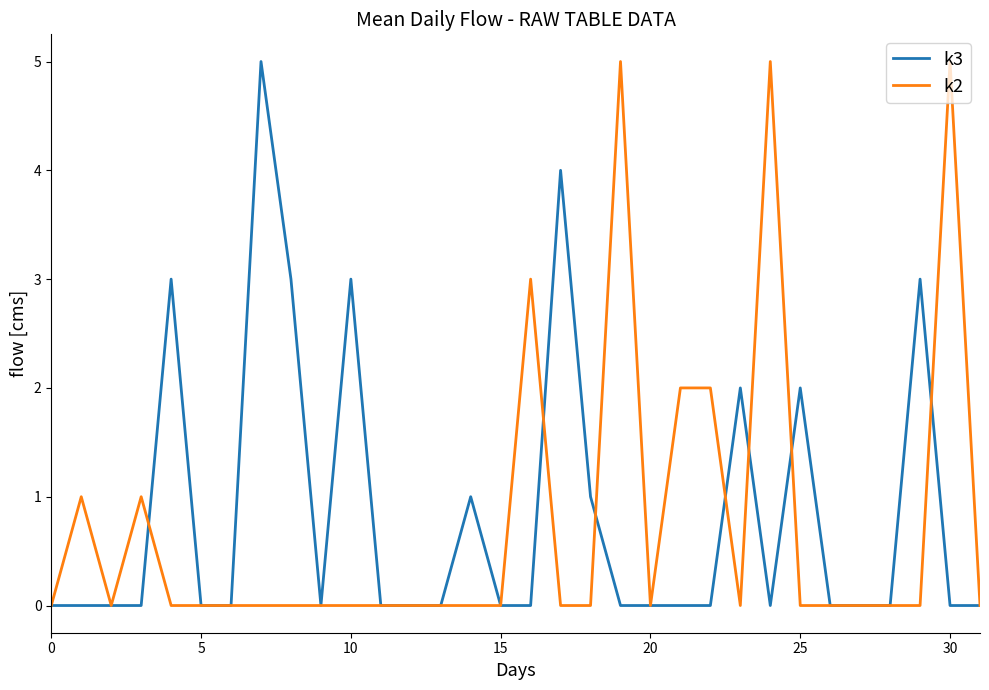

What is the label of the 31st point from the left?

30